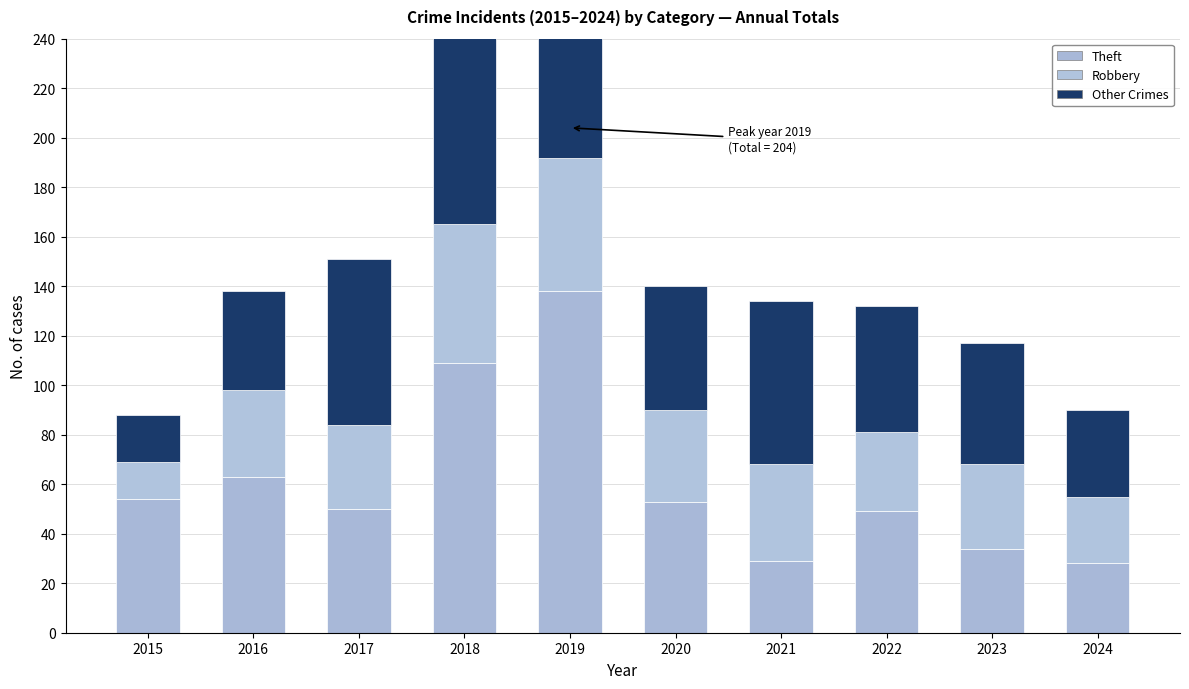

Reading left to right, list all the values displayed in this chart.

Theft: 54	63	50	109	138	53	29	49	34	28
Robbery: 15	35	34	56	54	37	39	32	34	27
Other Crimes: 19	40	67	122	66	50	66	51	49	35